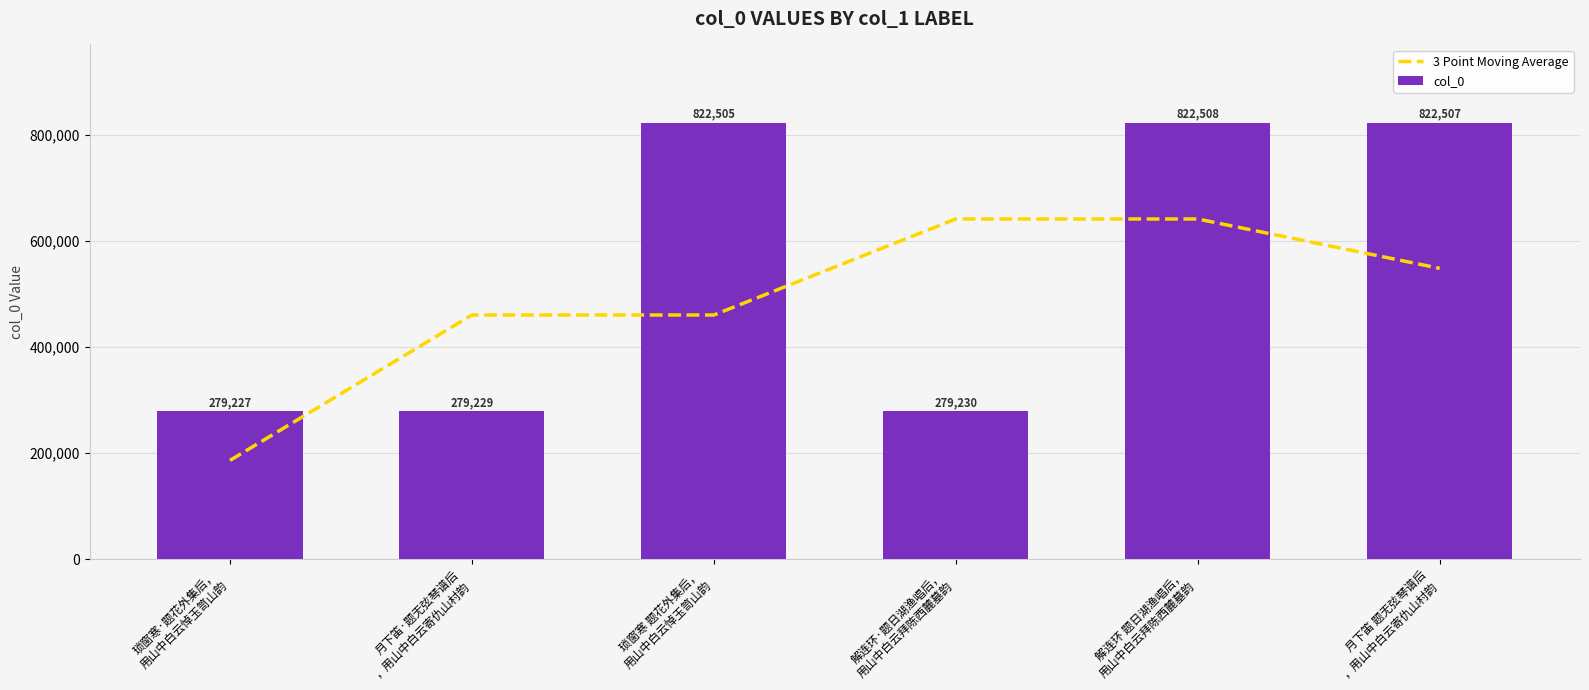

Which series changed the most between 解连环 题日湖渔唱后，
用山中白云拜陈西麓墓韵 and 月下笛 题无弦琴谱后
，用山中白云寄仇山村韵?

3 Point Moving Average